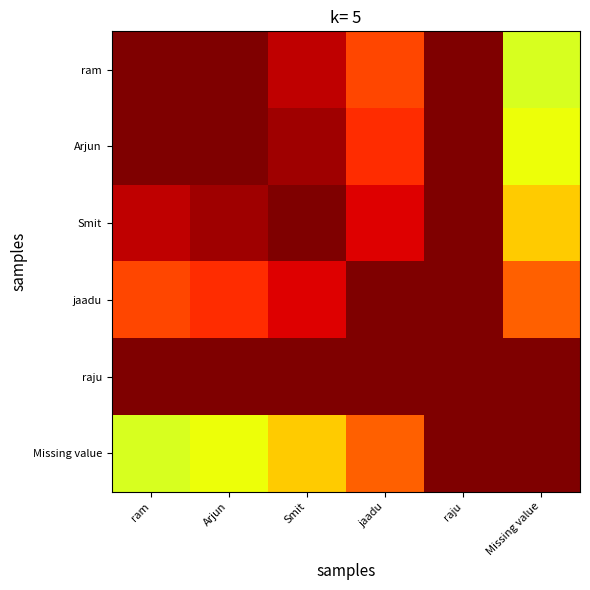

At which category is the sum across all series the highest?

raju